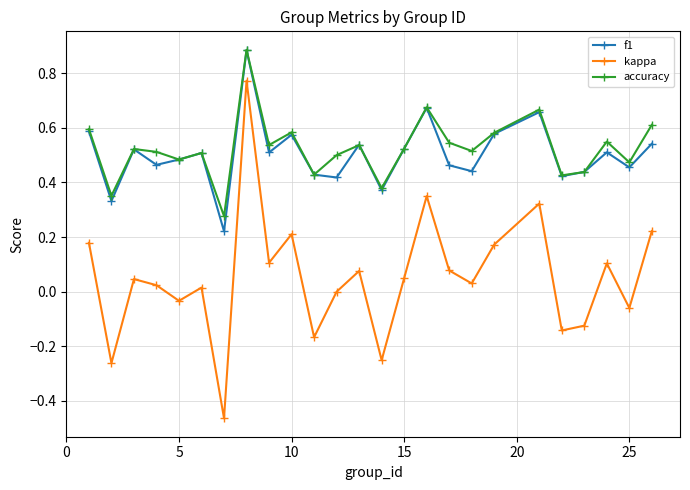

True or false: f1 has more than 1 interior local peaks.

True